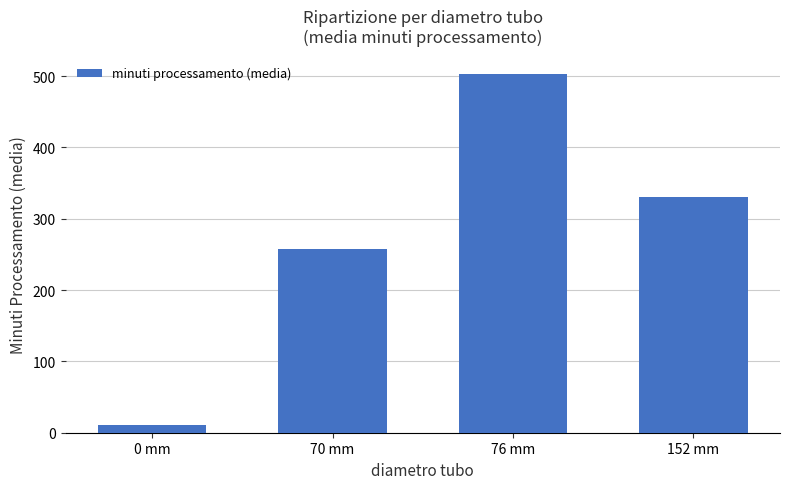

What value does the data have at 152 mm?

330.2